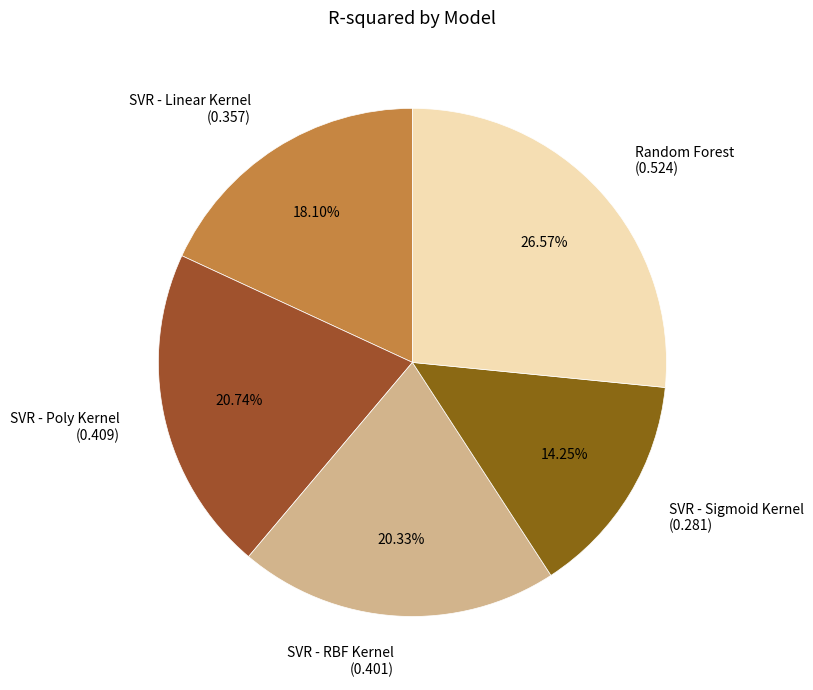

To the nearest percent, what is the combined percentage of SVR - Linear Kernel and SVR - RBF Kernel?

38%